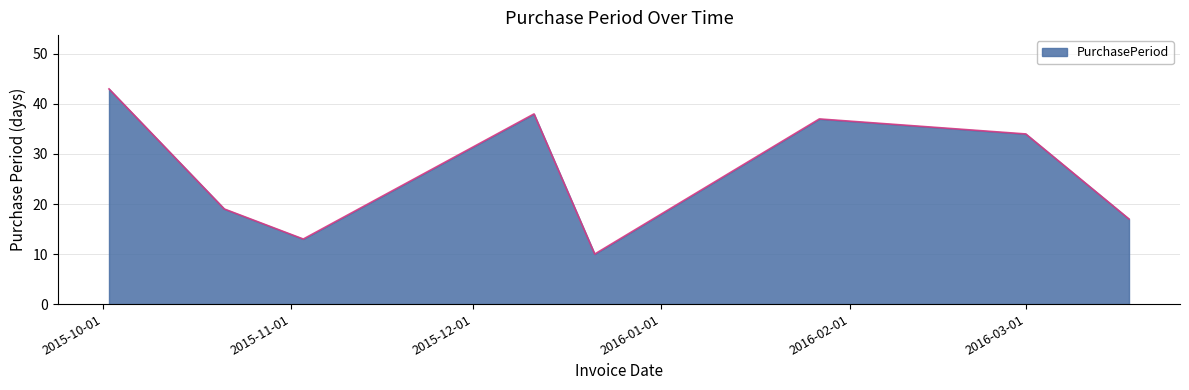

What is the greatest value displayed?

43